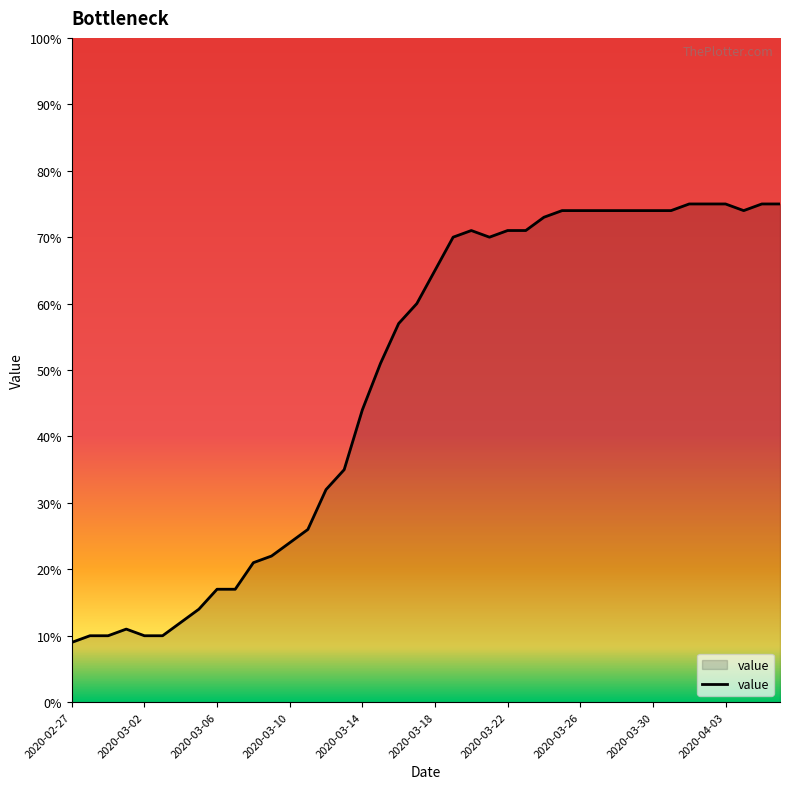

What is the greatest value displayed?

75